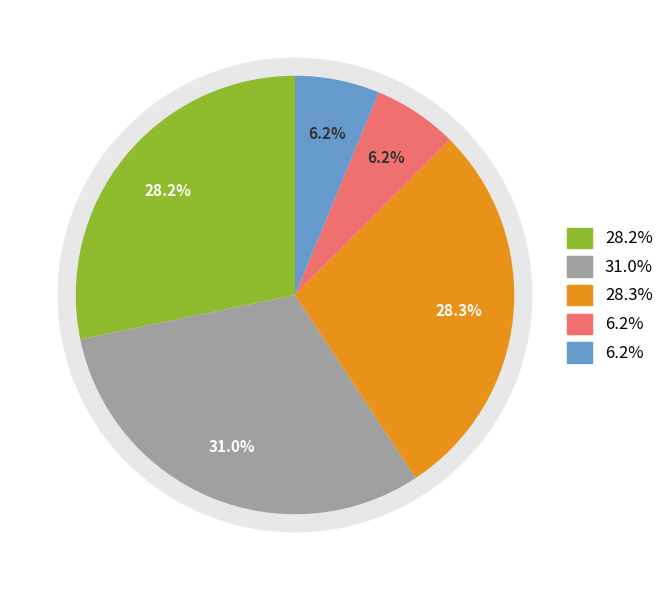

To the nearest percent, what portion does 忆王履方 represent?

28%